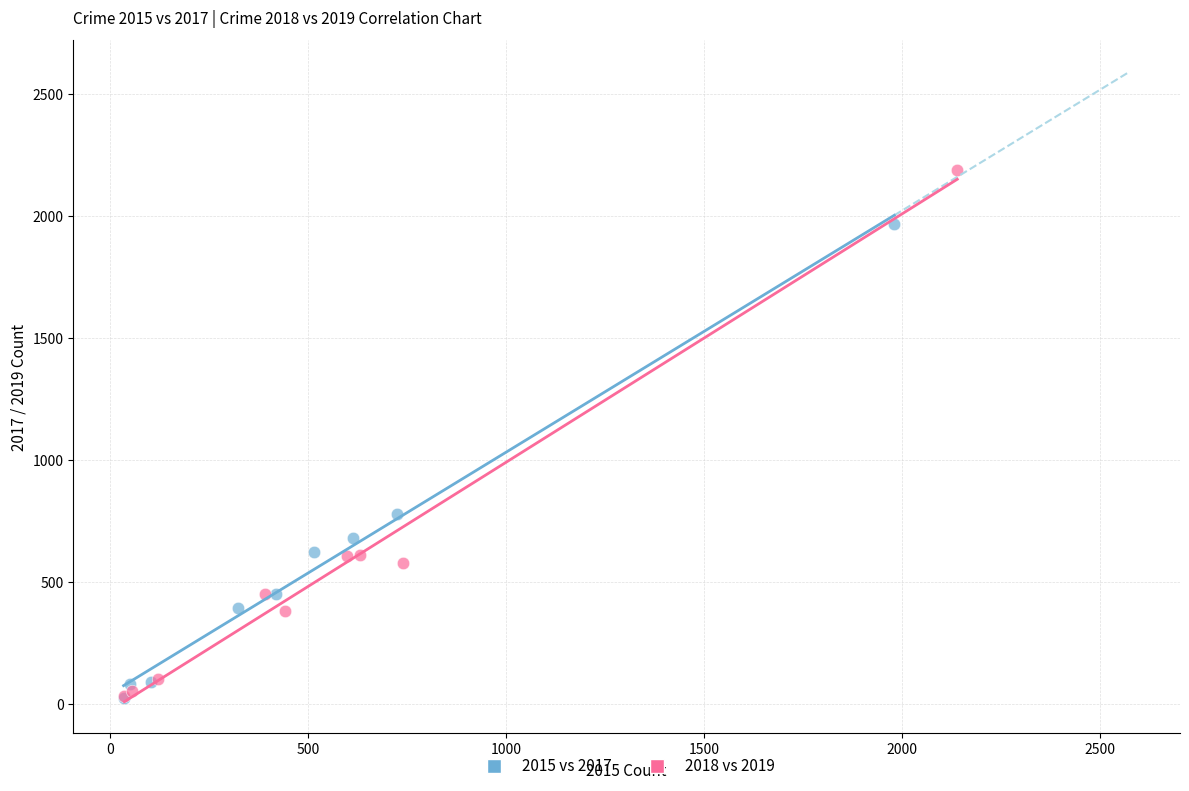

Which series has the widest spread of Y values?

2018 vs 2019